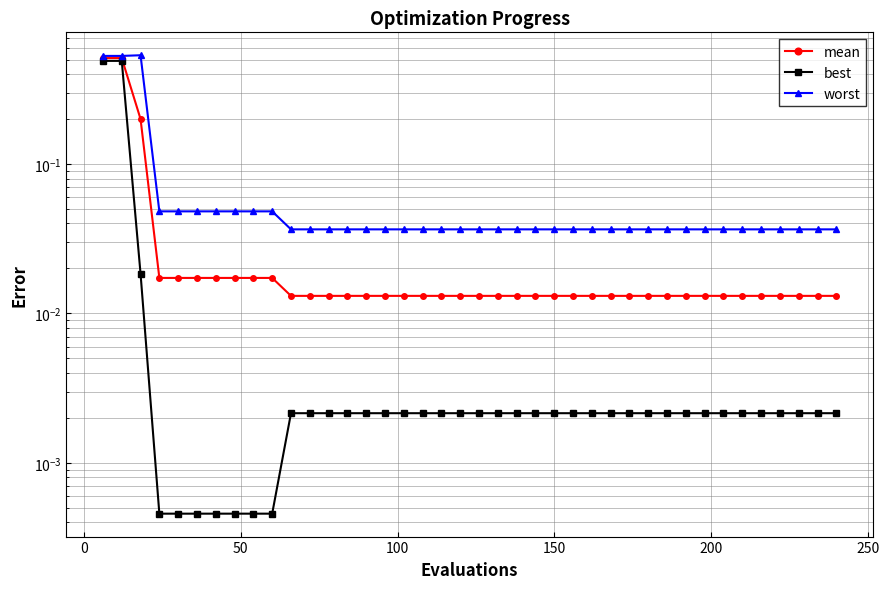

The best series shows 0.0 at 37. True or false?

False